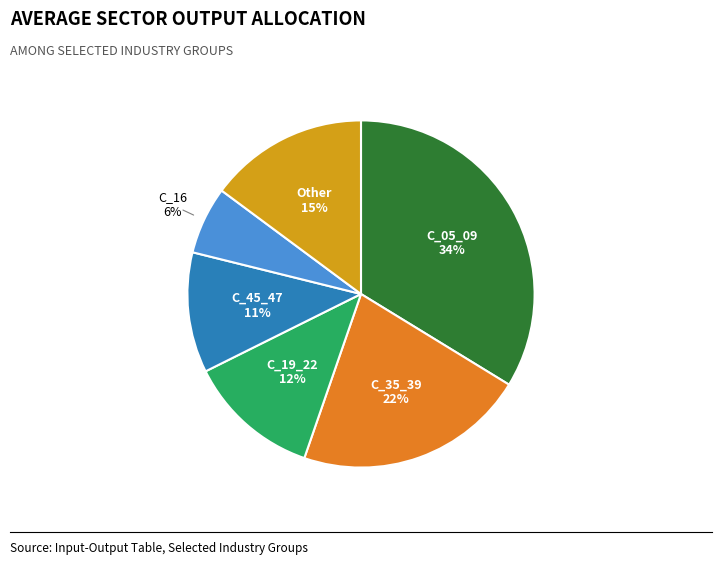

Is there any slice that represents more than half of the pie?

No